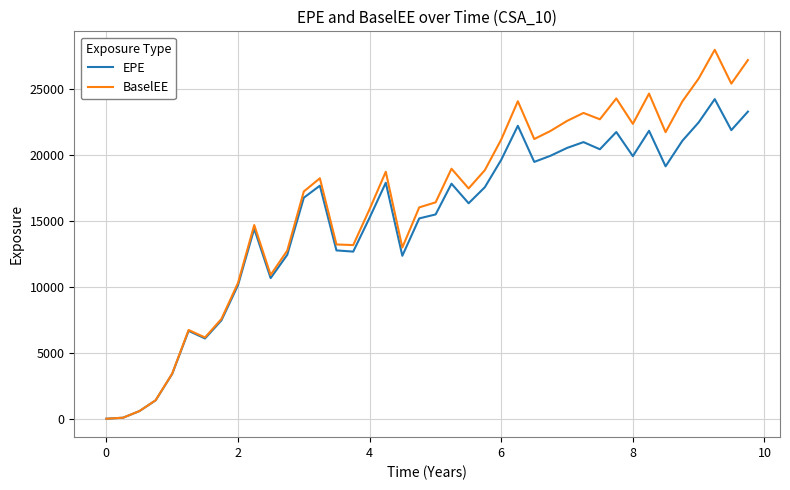

Rank the series by their average value, from lowest to highest.

EPE, BaselEE